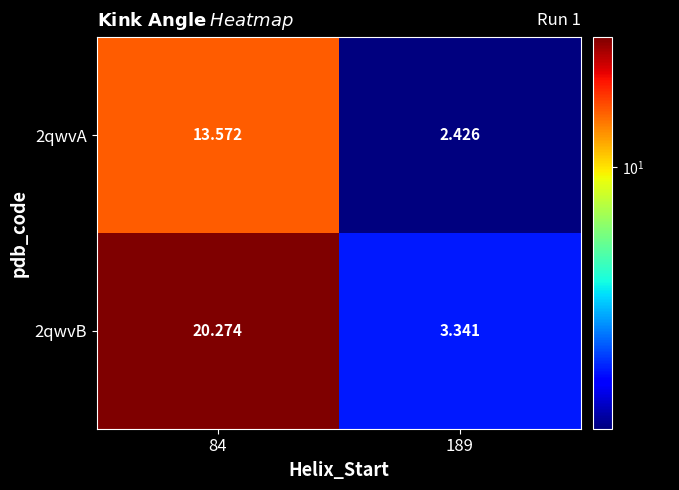

Is the value of 2qwvB at 84 greater than the value of 2qwvA at 189?

Yes